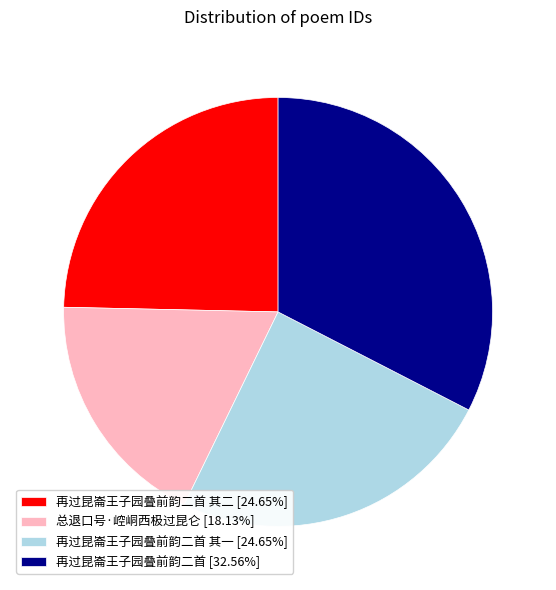

How many segments does this pie chart have?

4